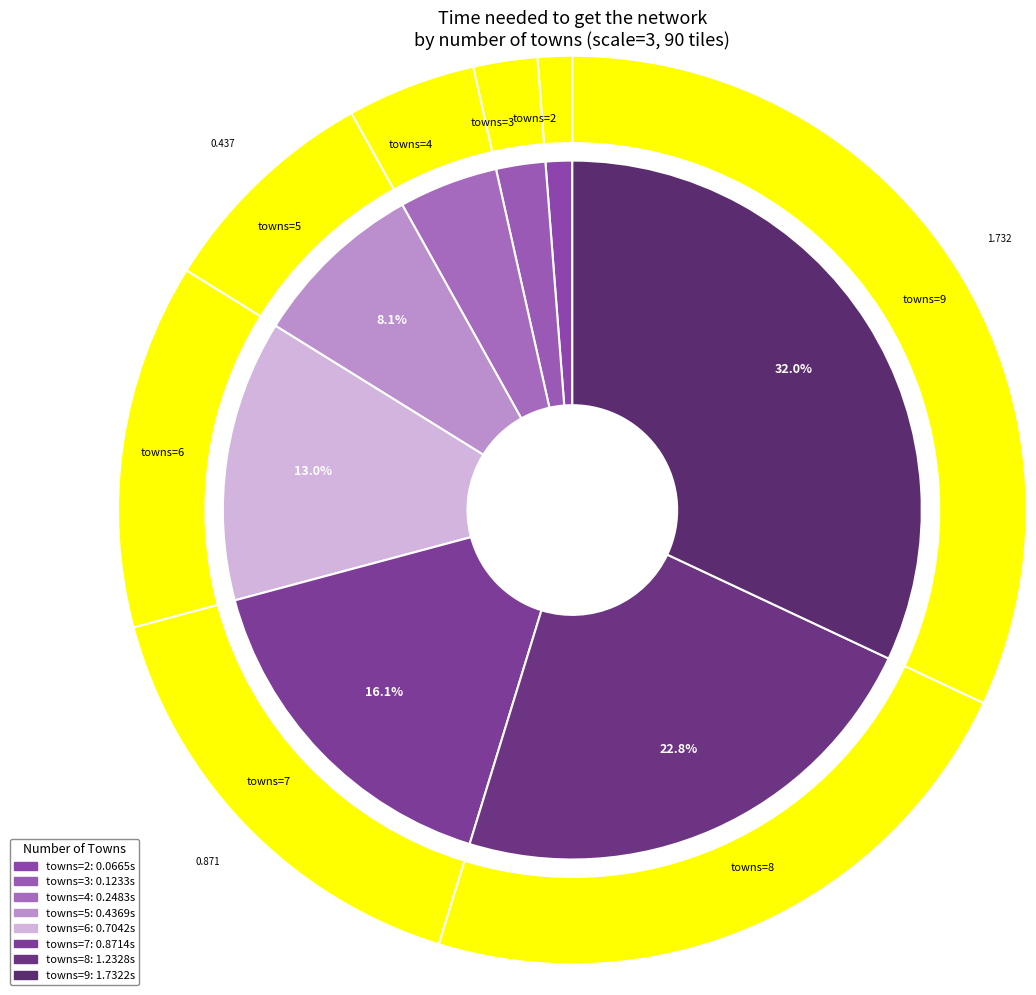

To the nearest percent, what is the combined percentage of 2 and 5?

9%